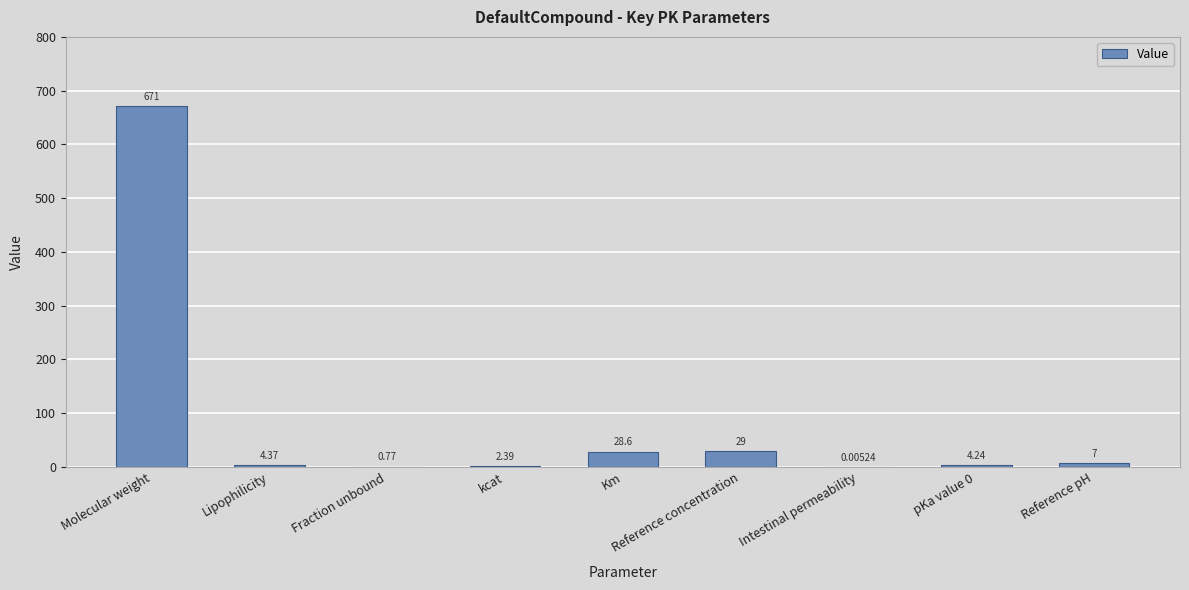

What is the maximum value shown in the chart?

670.9